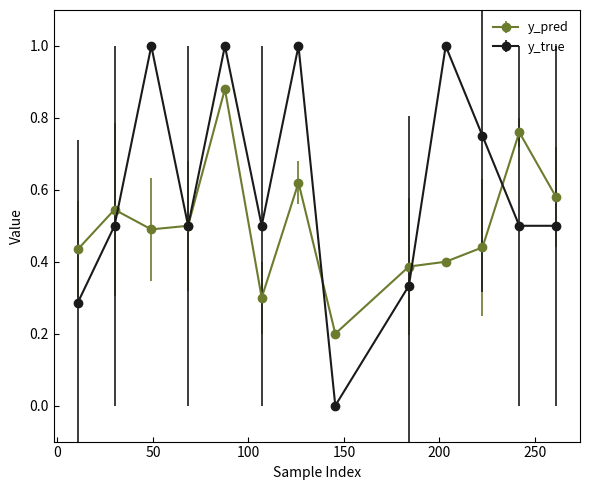

Which series has the largest range (max minus min)?

y_true